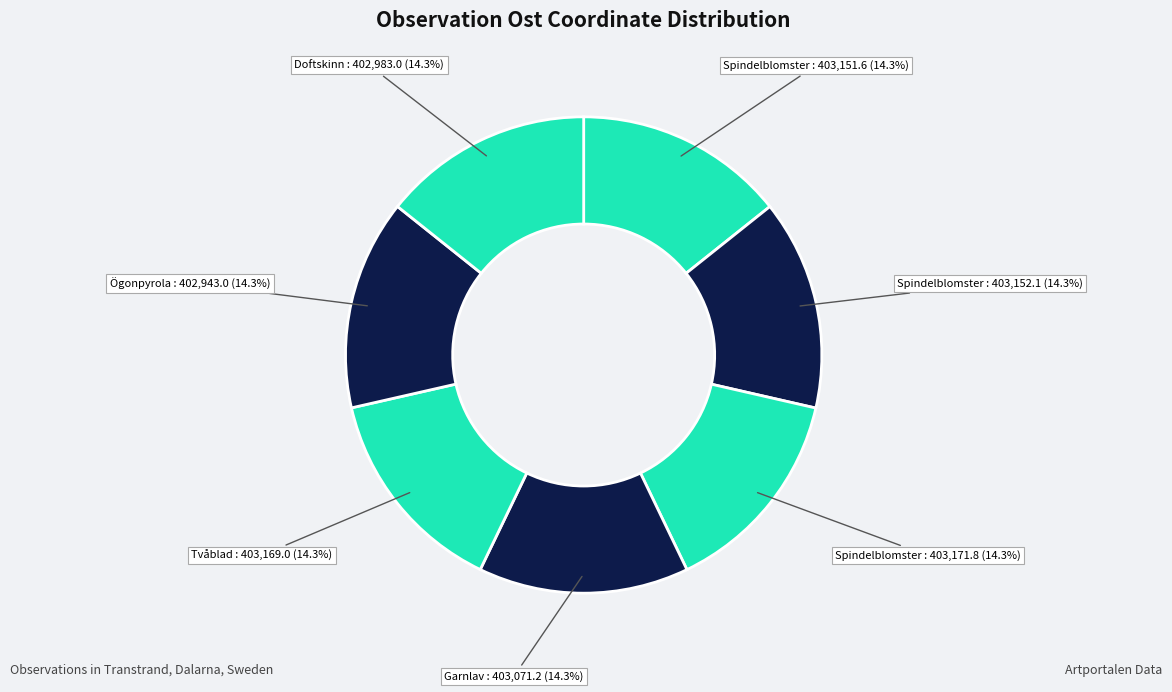

How many slices are in this pie chart?

7